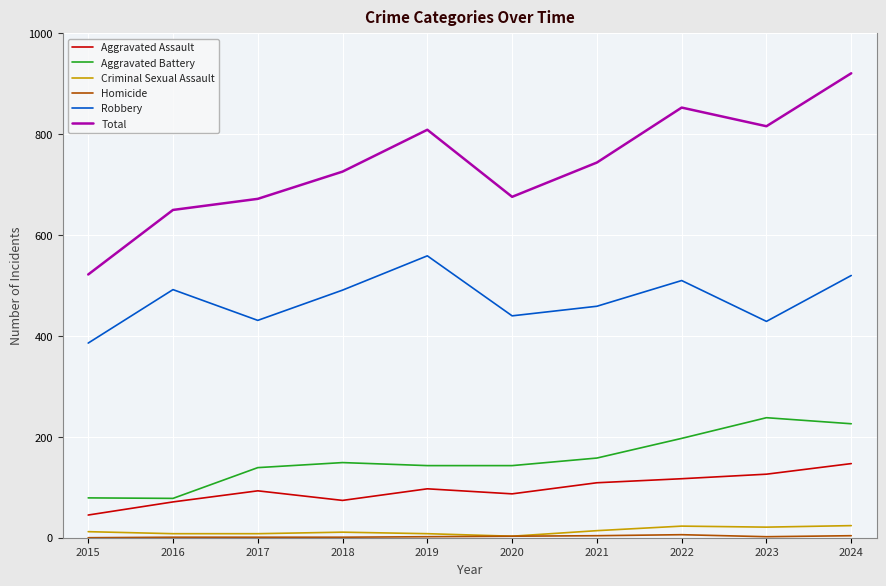

Which category has the highest value across all series?

2024